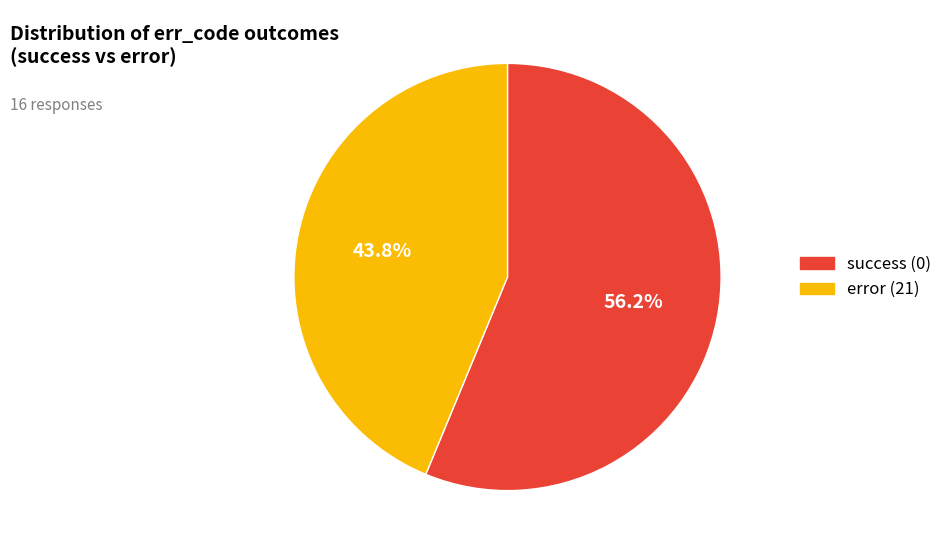

How many segments does this pie chart have?

2